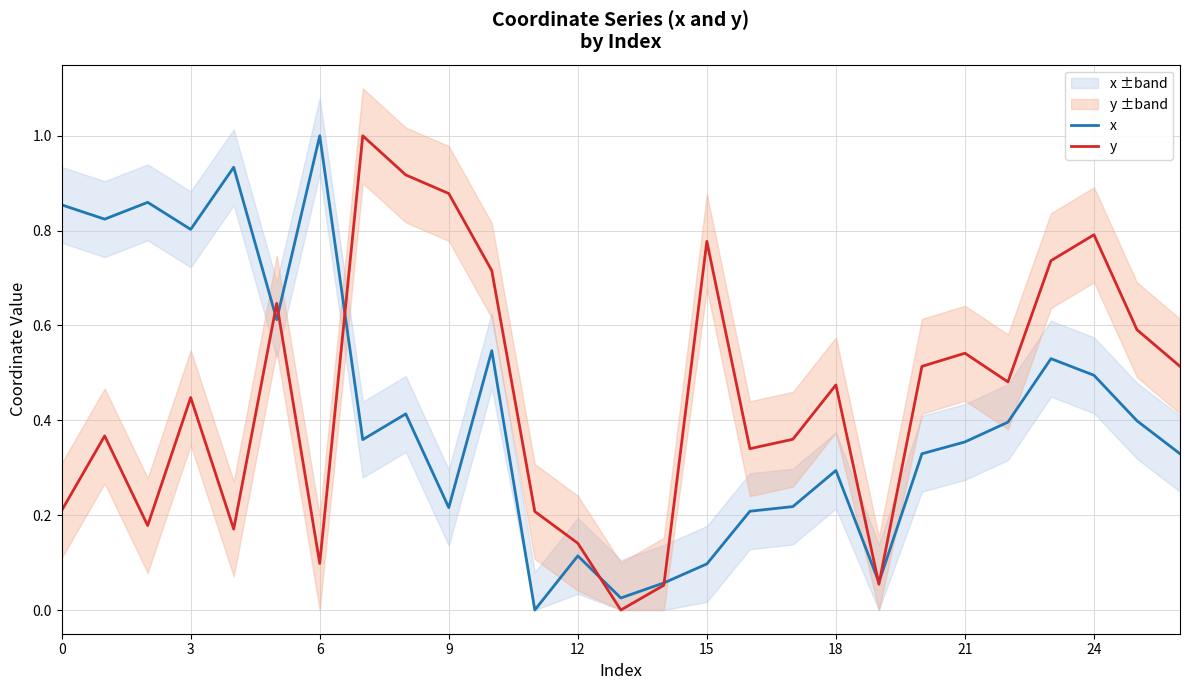

What value does the x series have at 12?

0.1